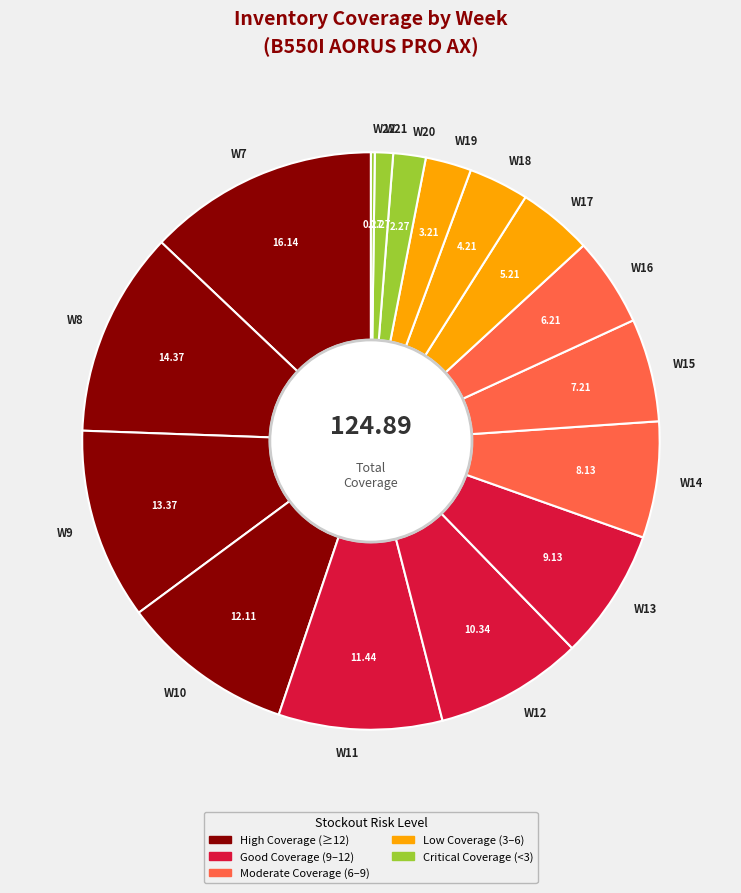

Does any single category account for the majority?

No